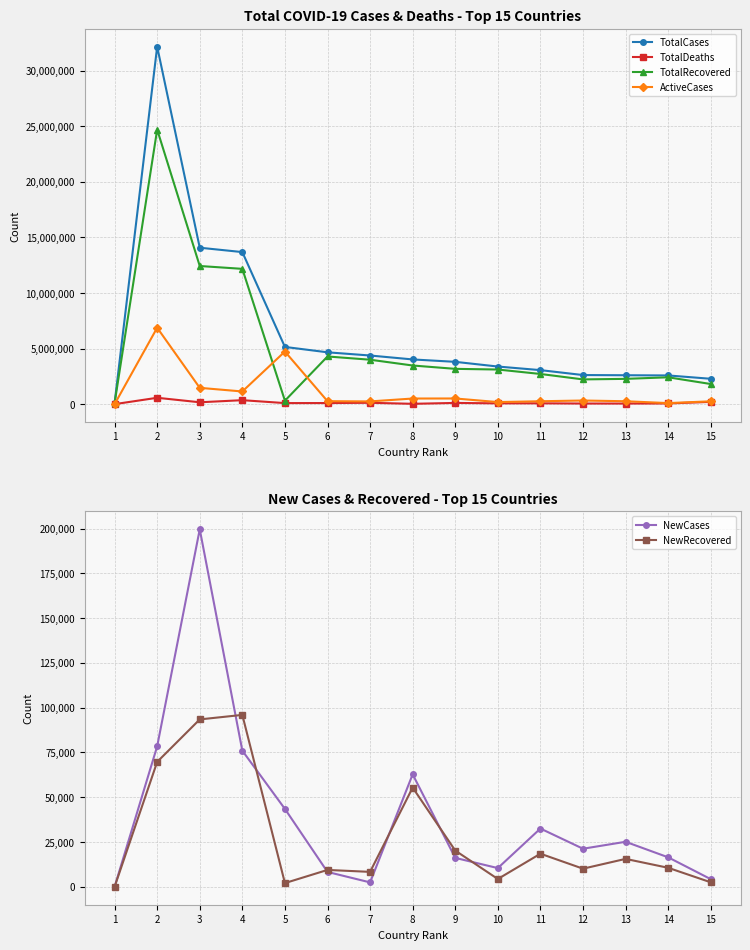

In TotalCases, how many points are higher than both neighbors (excluding endpoints)?

1